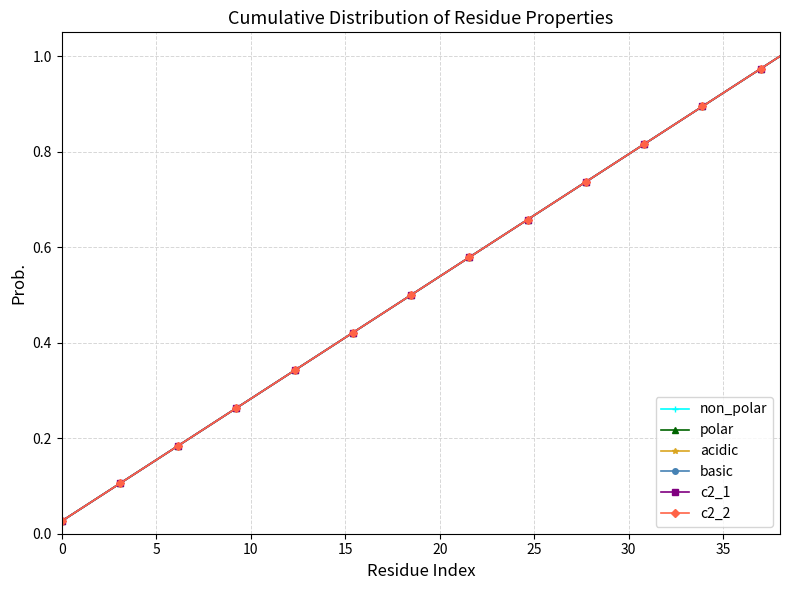

True or false: polar and acidic cross at least once.

False